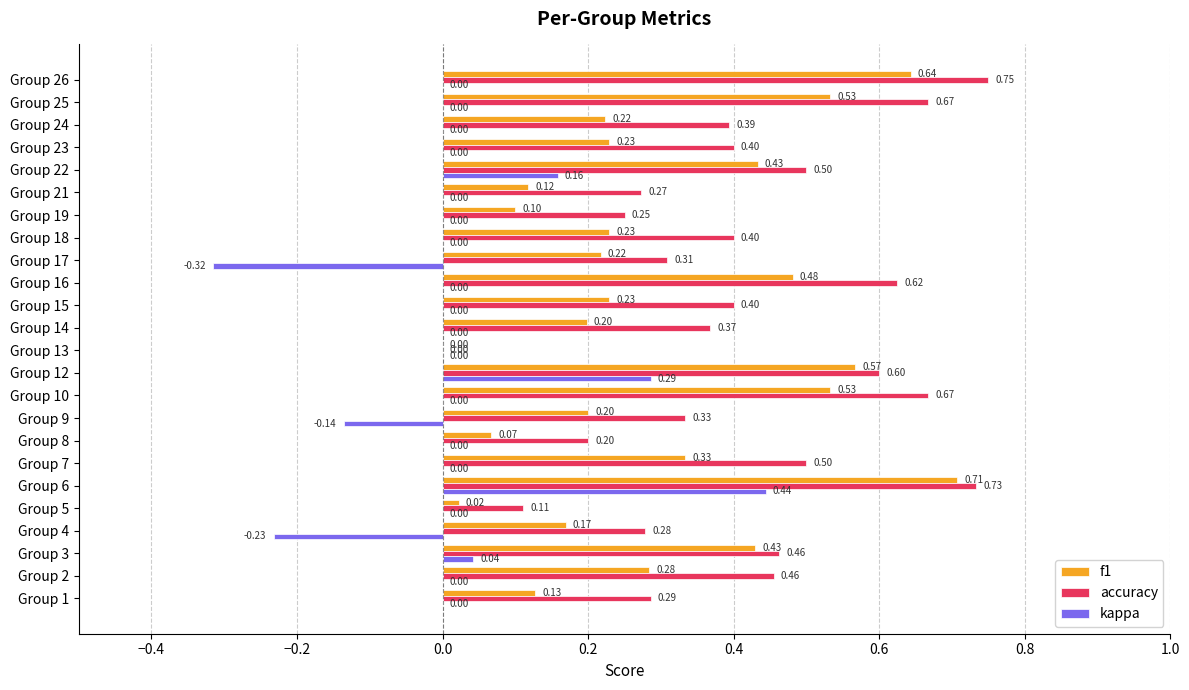

Where is f1 nearest to the value 0?

Group 13